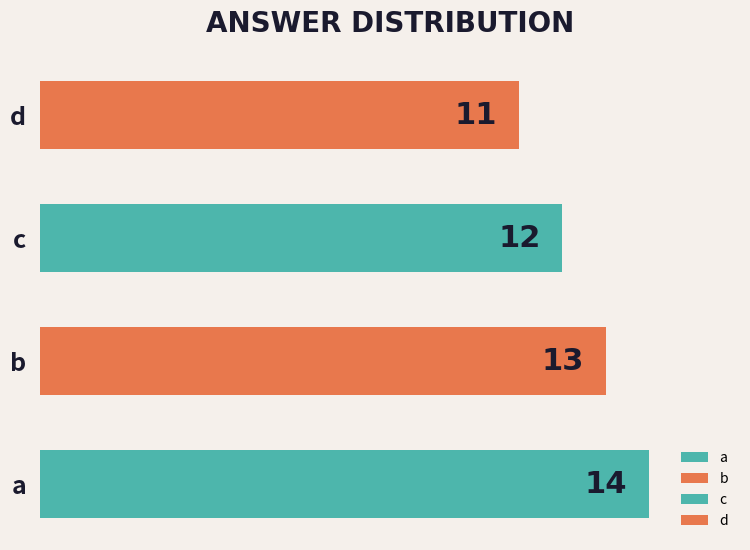

Read the value at a.

14